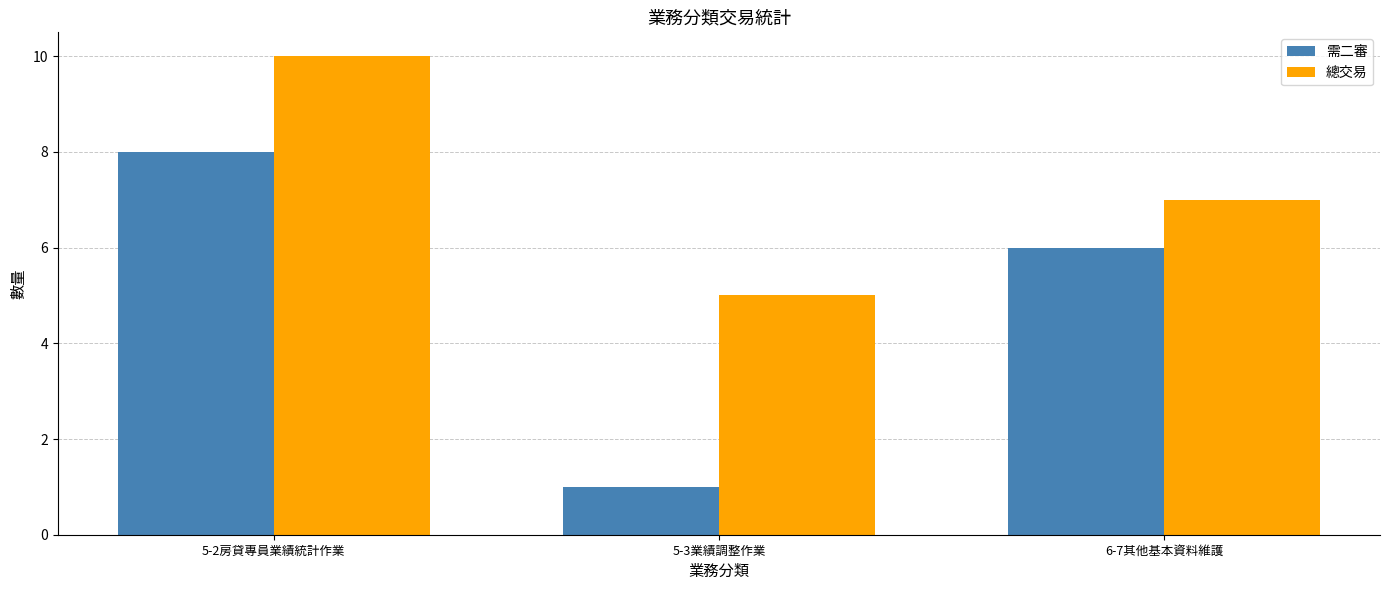

What is the spread (max minus min) of values at 6-7其他基本資料維護?

1